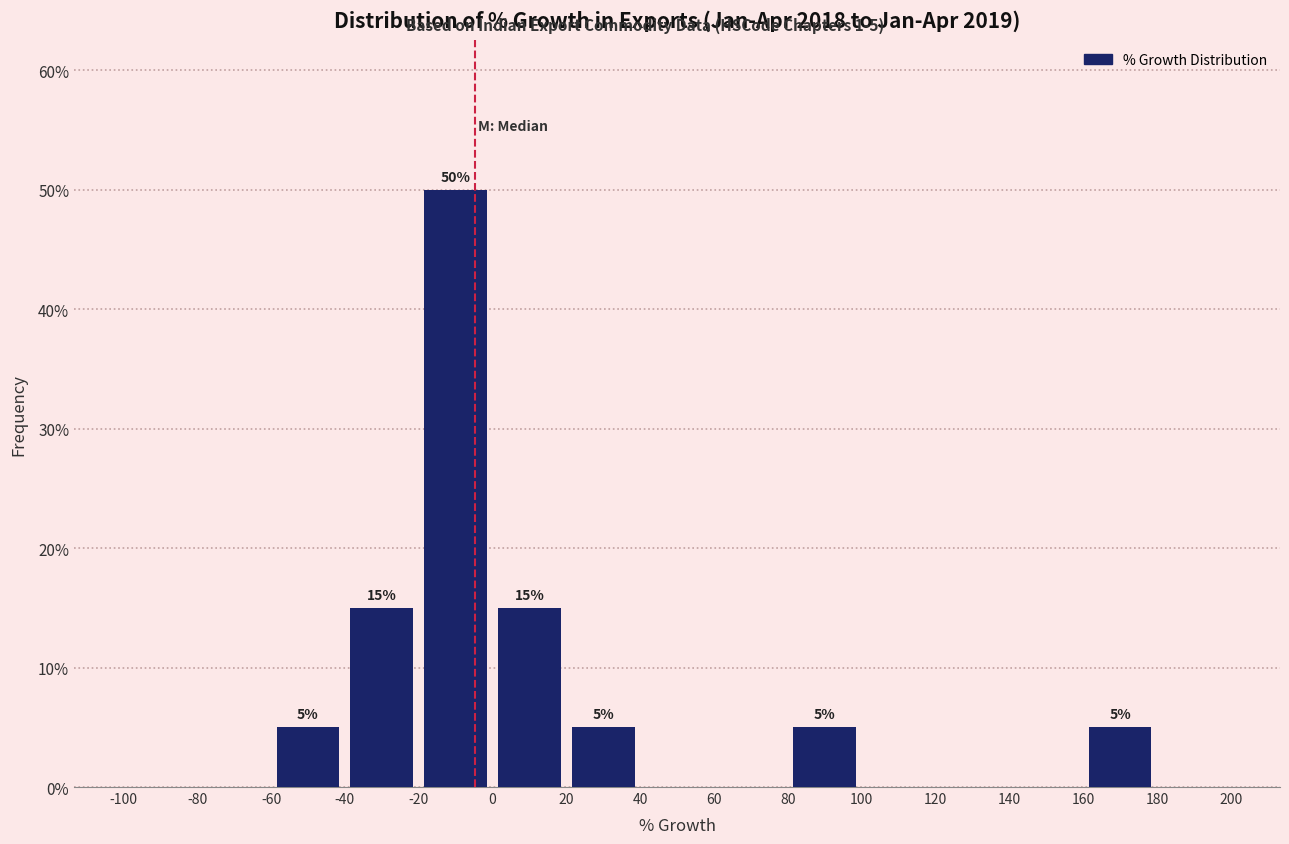

Which range on the x-axis has the tallest bar?

-20 to 0